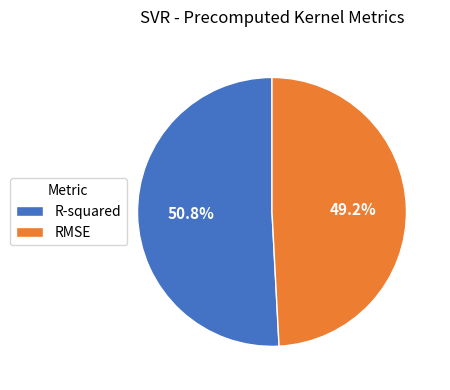

Is the sum of R-squared and RMSE greater than half?

Yes